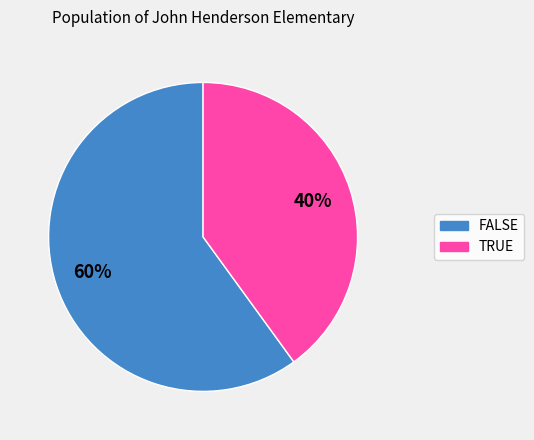

What is the ratio of the value at FALSE to the value at TRUE?

1.5